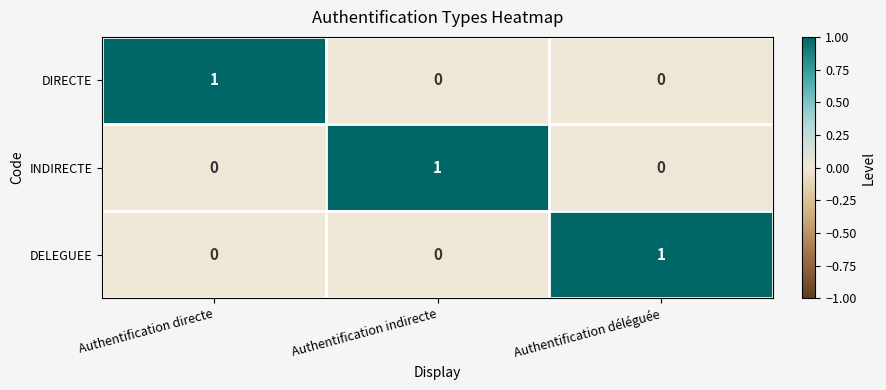

Count the DELEGUEE values in the range 0 to 1.

3